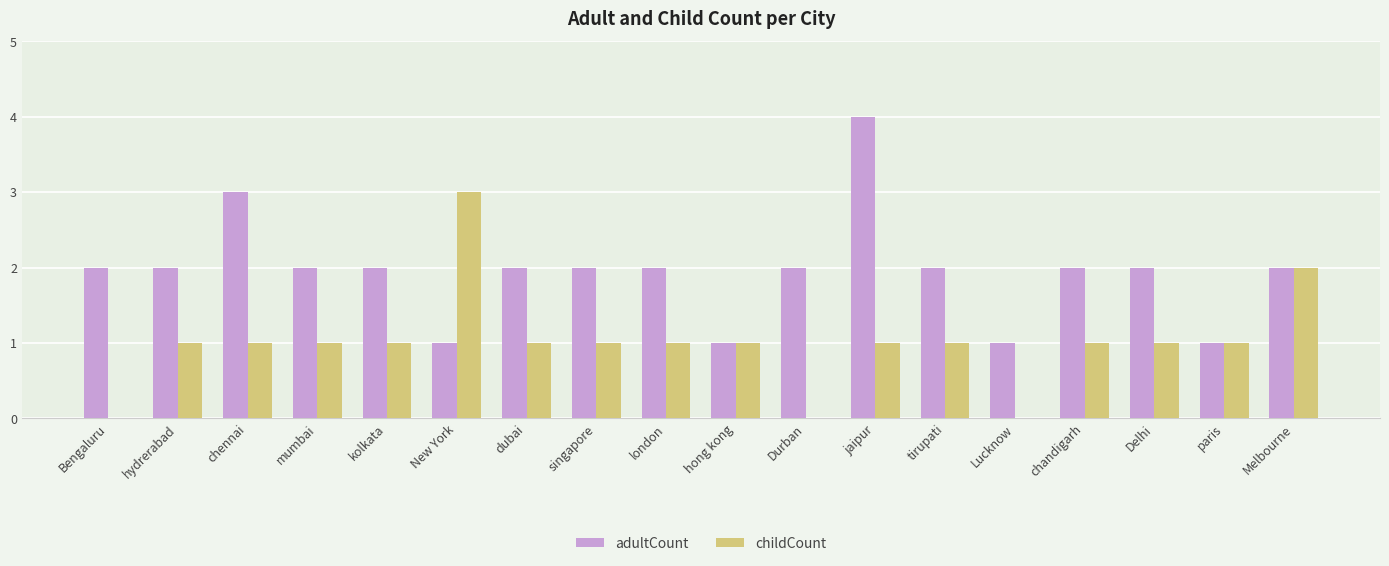

At which label does adultCount reach its peak?

jaipur